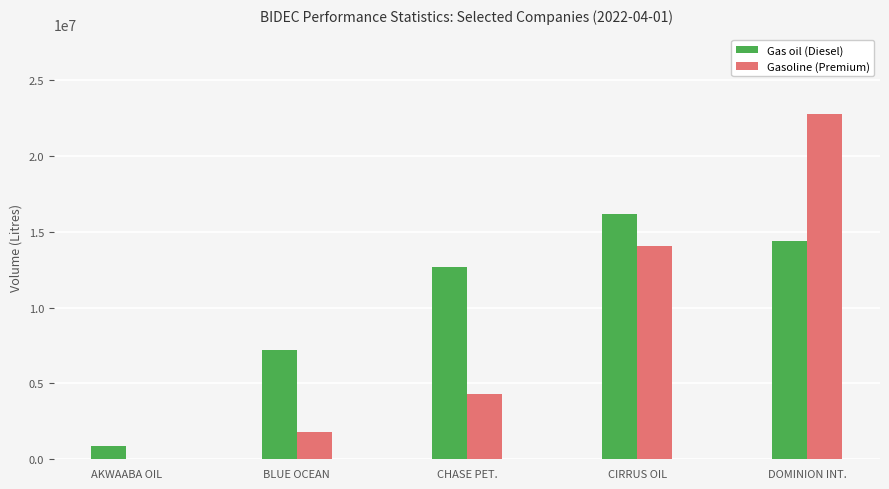

Between CHASE PET. and CIRRUS OIL, which series saw the biggest shift?

Gasoline (Premium)